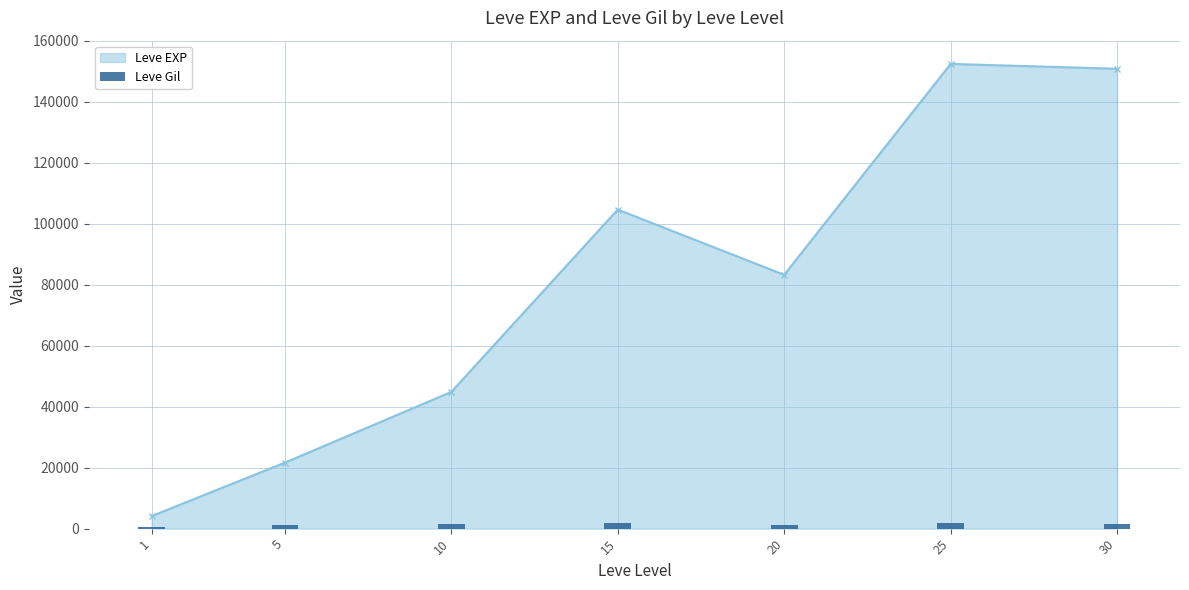

How many bars are there in total?

7